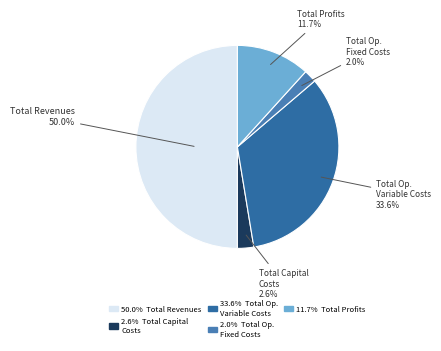

Which slice is the largest?

Total Revenues